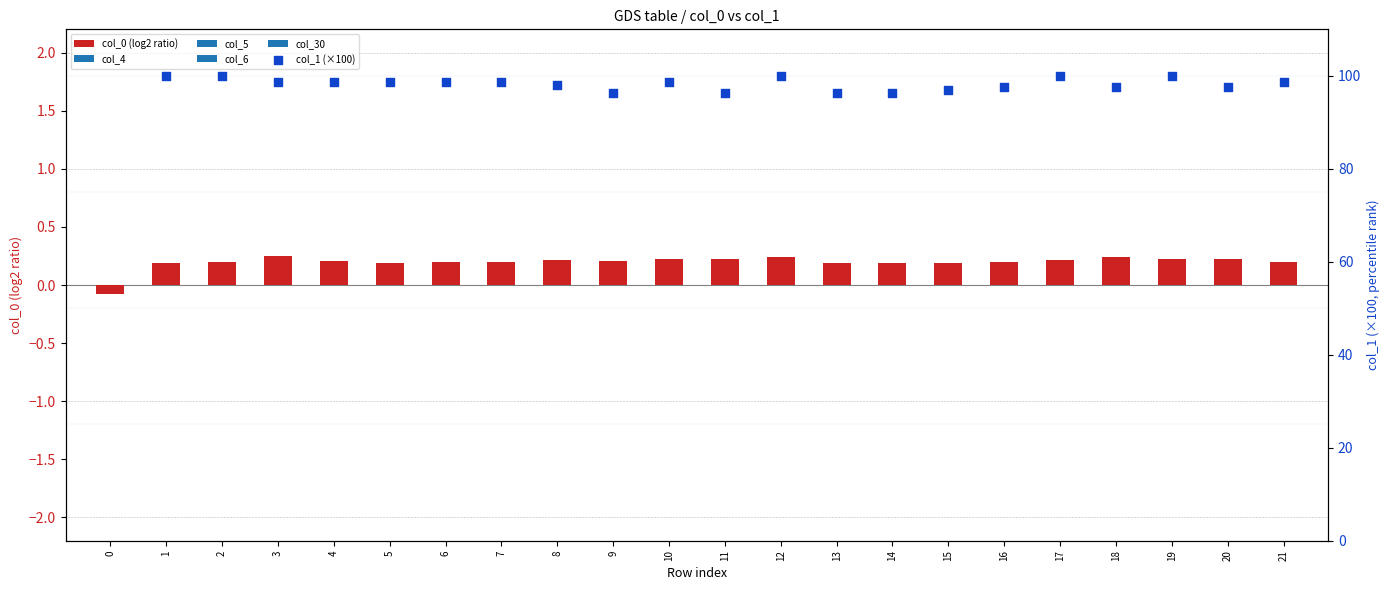

Which series contains the highest Y value?

col_1 (×100)